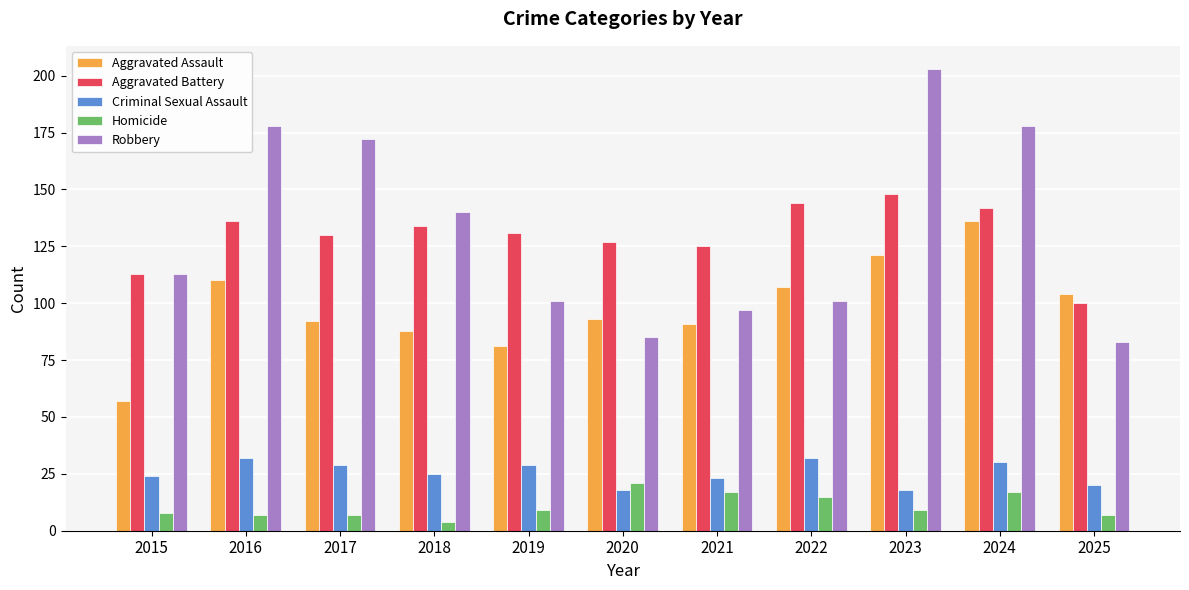

Rank the series by their maximum value, from highest to lowest.

Robbery, Aggravated Battery, Aggravated Assault, Criminal Sexual Assault, Homicide